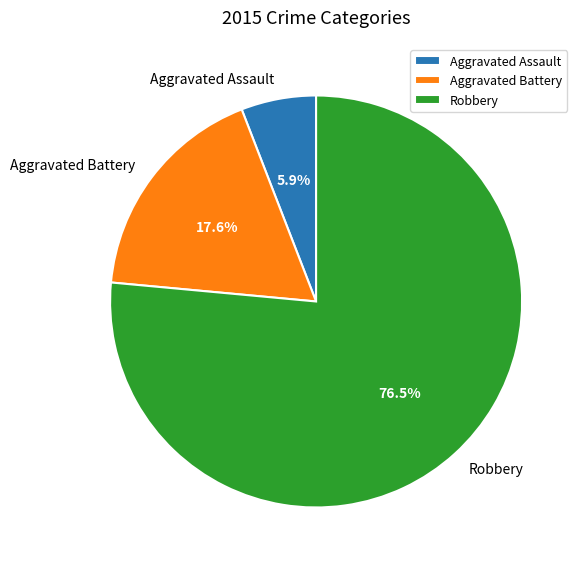

Rank the categories by value from highest to lowest.

Robbery, Aggravated Battery, Aggravated Assault